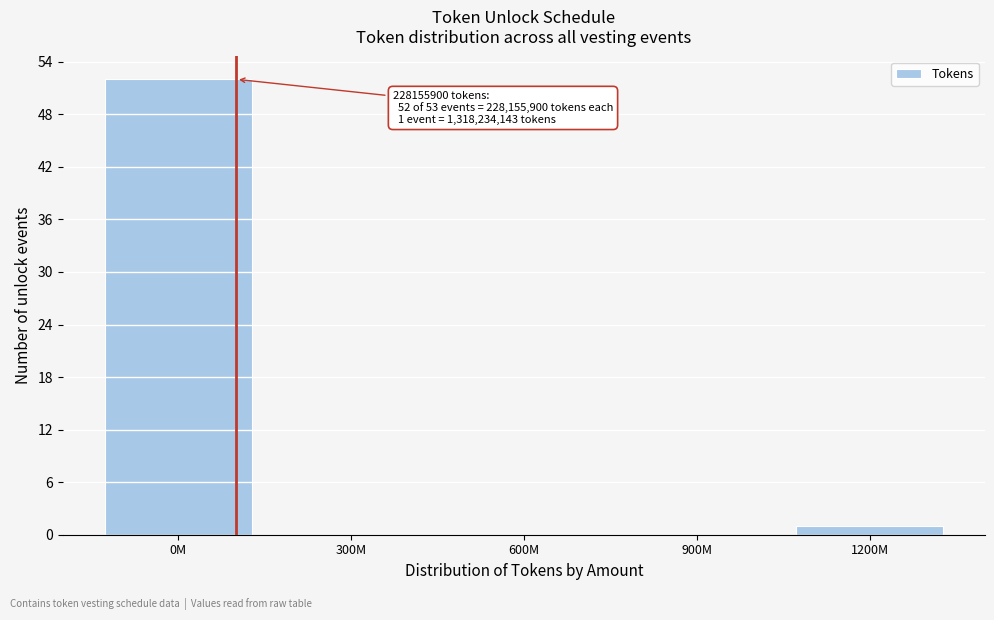

Reading left to right, list all the values displayed in this chart.

0M=52	300M=0	600M=0	900M=0	1200M=1